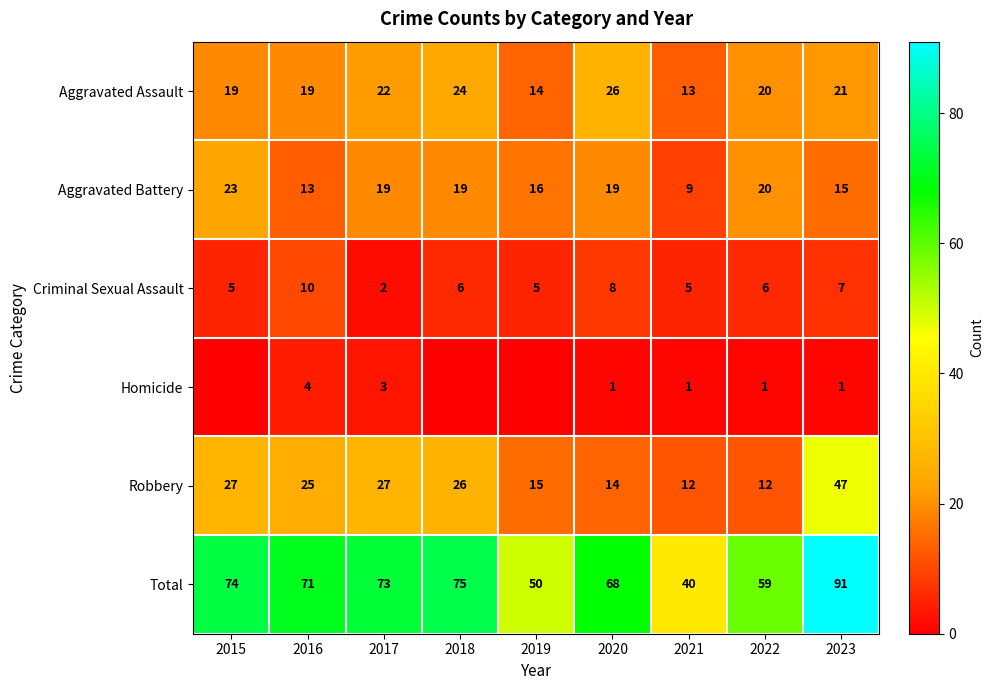

Which category has the highest value in the Criminal Sexual Assault series?

2016